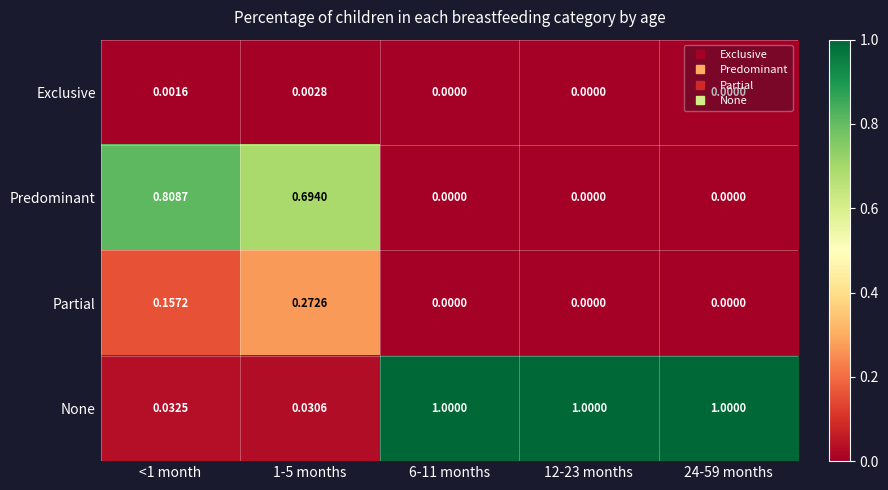

Rank the series by their maximum value, from lowest to highest.

Exclusive, Partial, Predominant, None